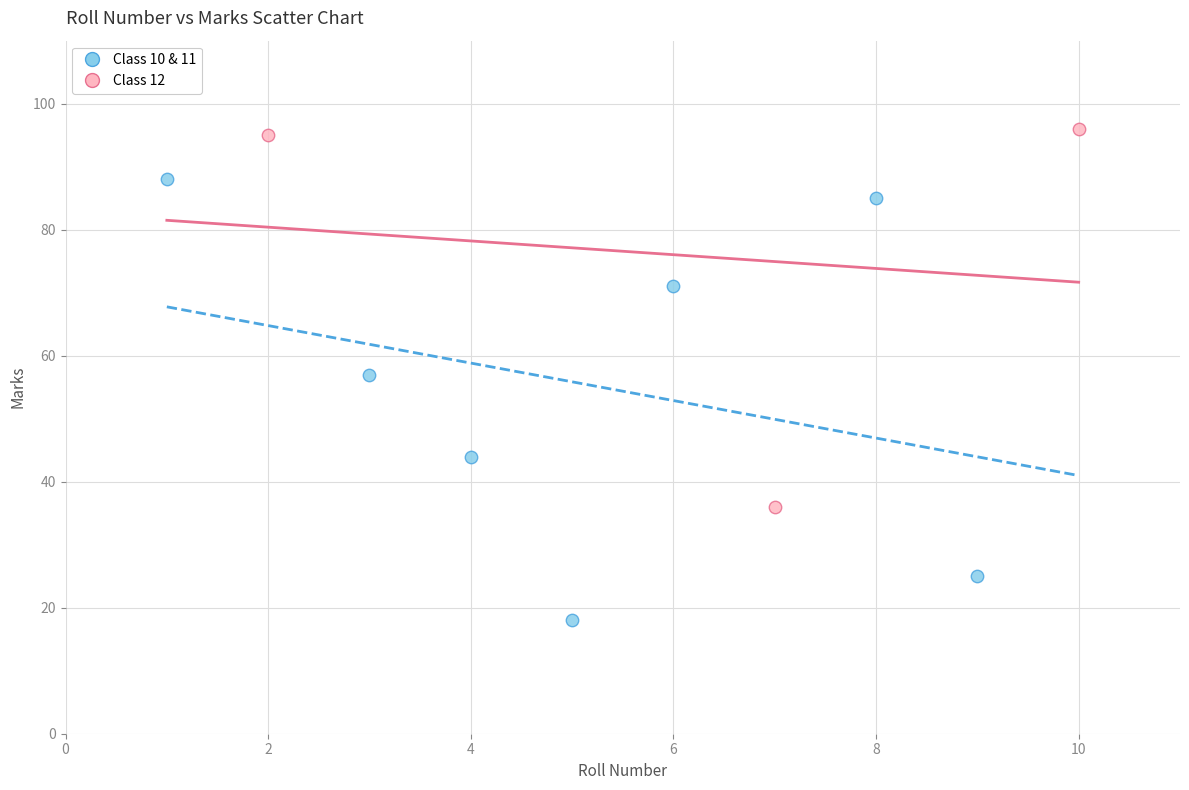

Which series has the widest spread of Y values?

Class 10 & 11